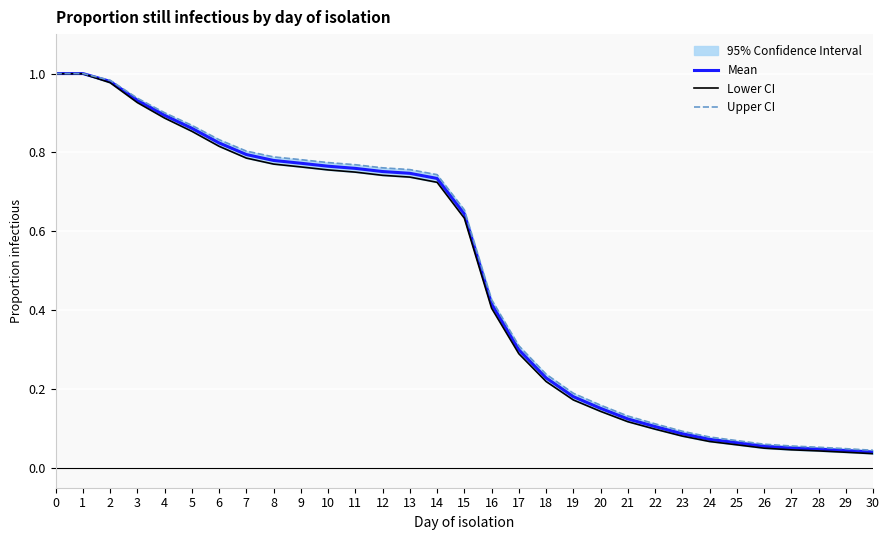

True or false: Mean has more than 0 interior local peaks.

False